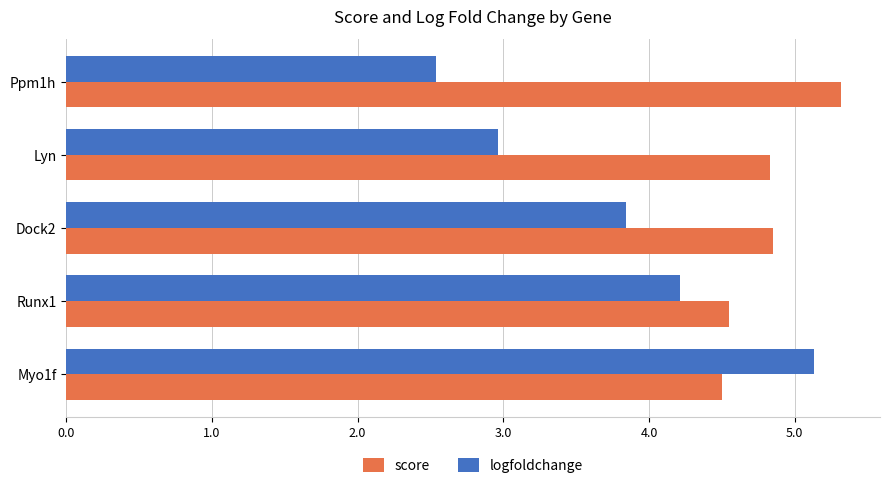

Which category has the lowest value in the logfoldchange series?

Ppm1h